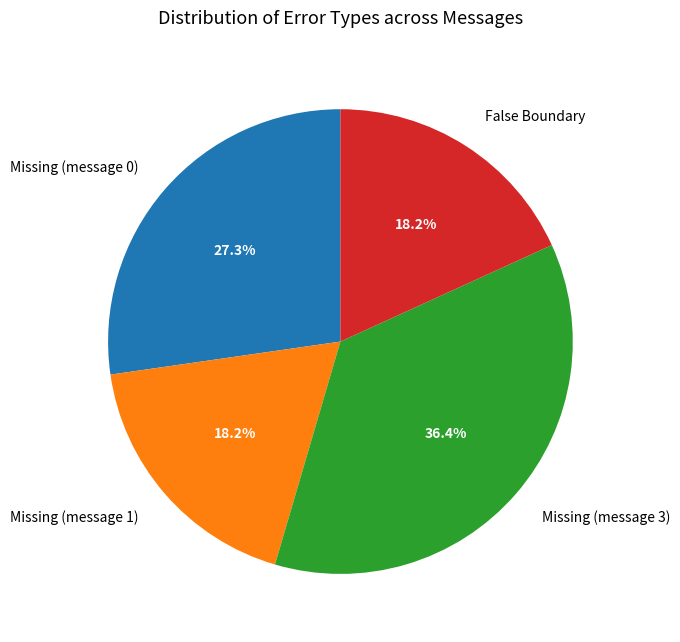

To the nearest percent, what is the average slice percentage?

25%